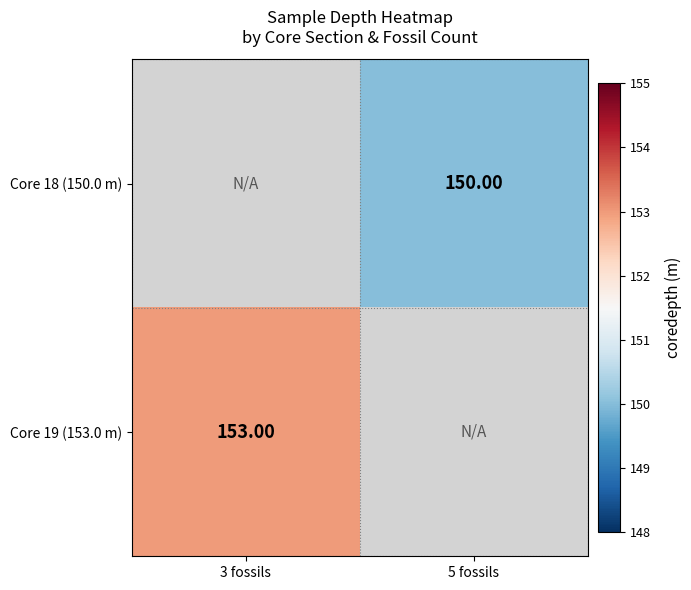

How many values in Core 18 (150.0 m) are above zero?

1